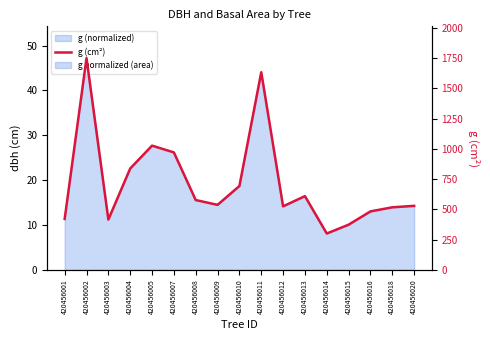

At which category does the chart reach its peak across all series?

420456002